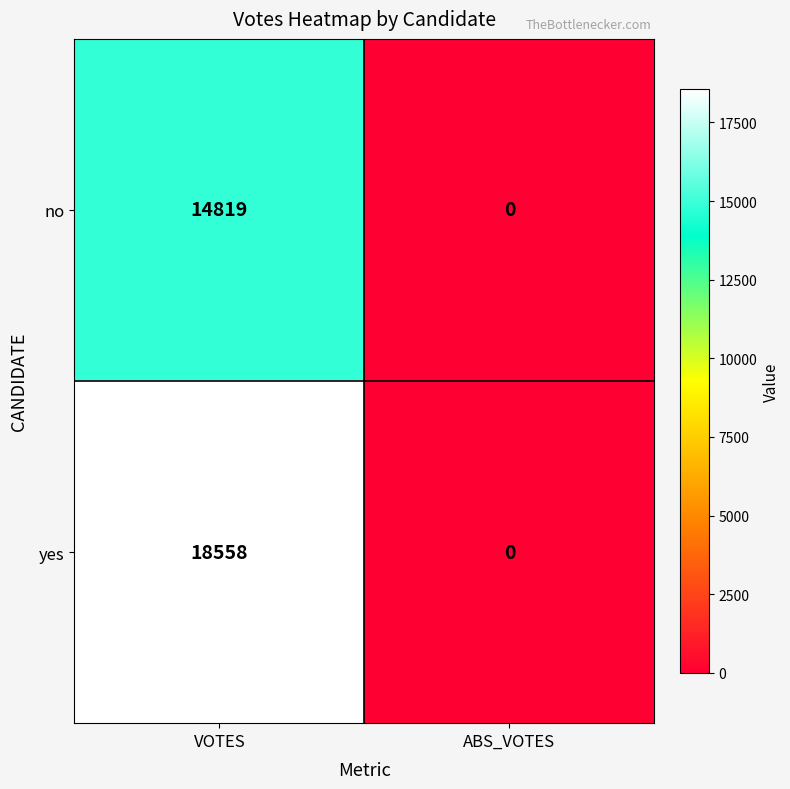

What is the sum of all no values?

14819